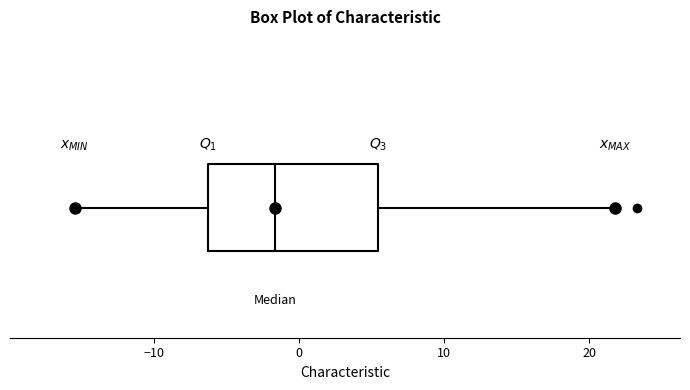

Read this box plot against the x-axis: the position of the median line, the range covered by the box, and the ends of both whiskers. The values are not printed on the chart, so give them approximately, as read against the axis.

median -2, box -6 to 5, whiskers -15 to 22